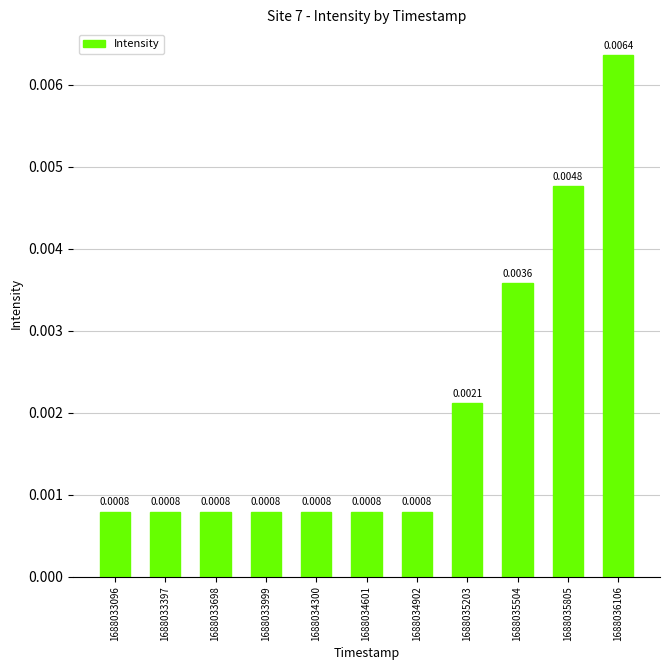

Between 1688035504 and 1688033999, which is larger?

1688035504